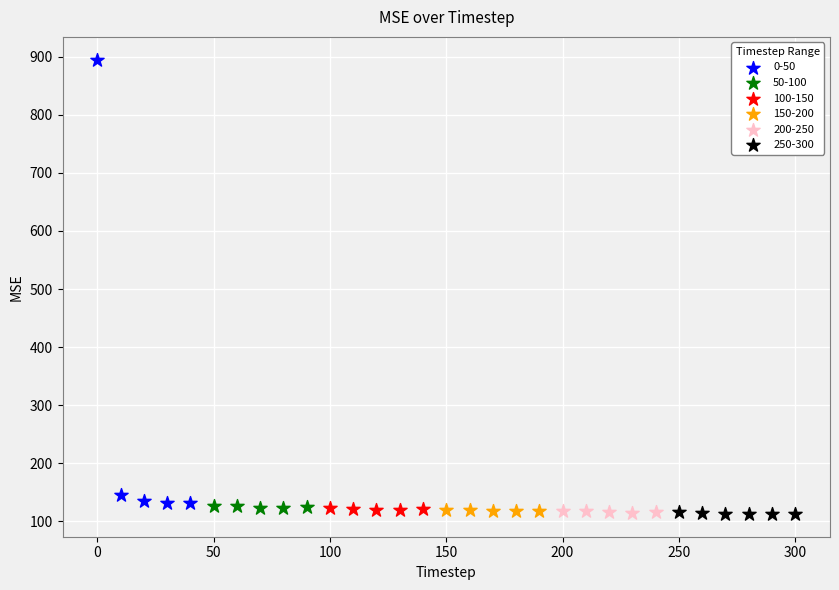

Which series has the largest Y range (max minus min)?

0-50